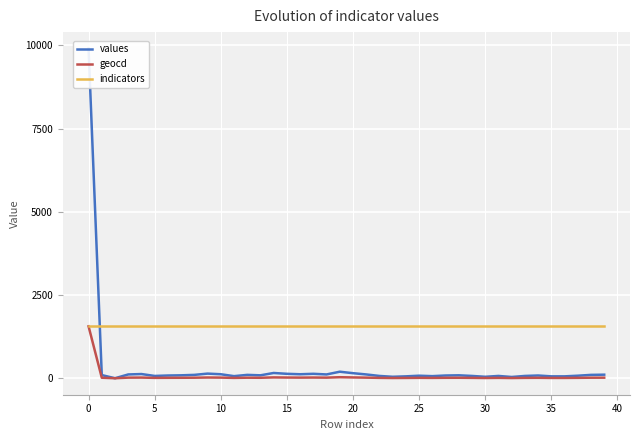

At 20, list the series in order from largest to smallest.

indicators, values, geocd